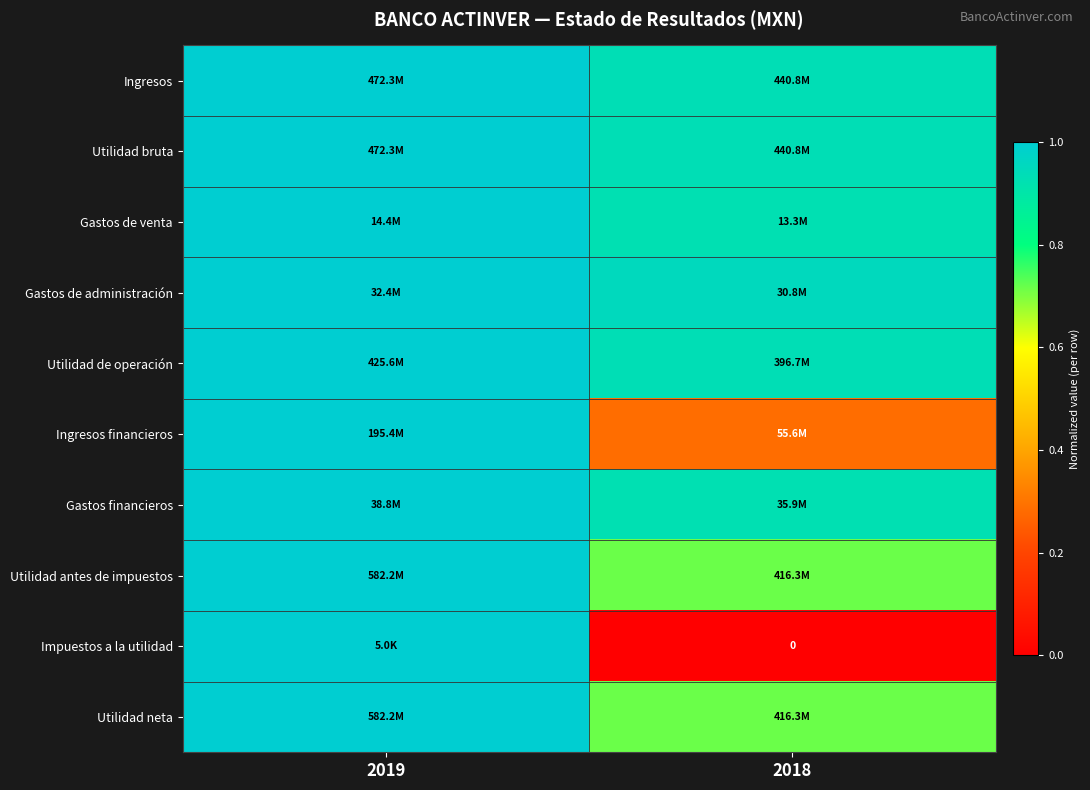

The Gastos financieros series shows 0.9 at 2018. True or false?

True